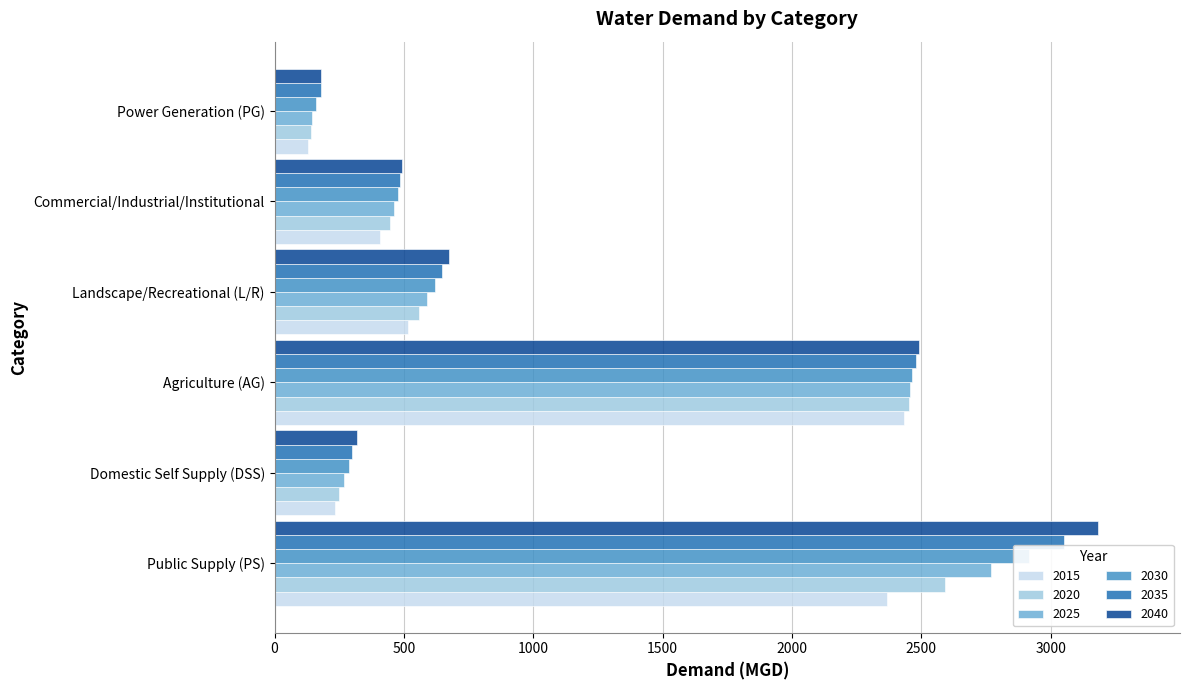

What is the label of the 3rd bar from the left?

Agriculture (AG)